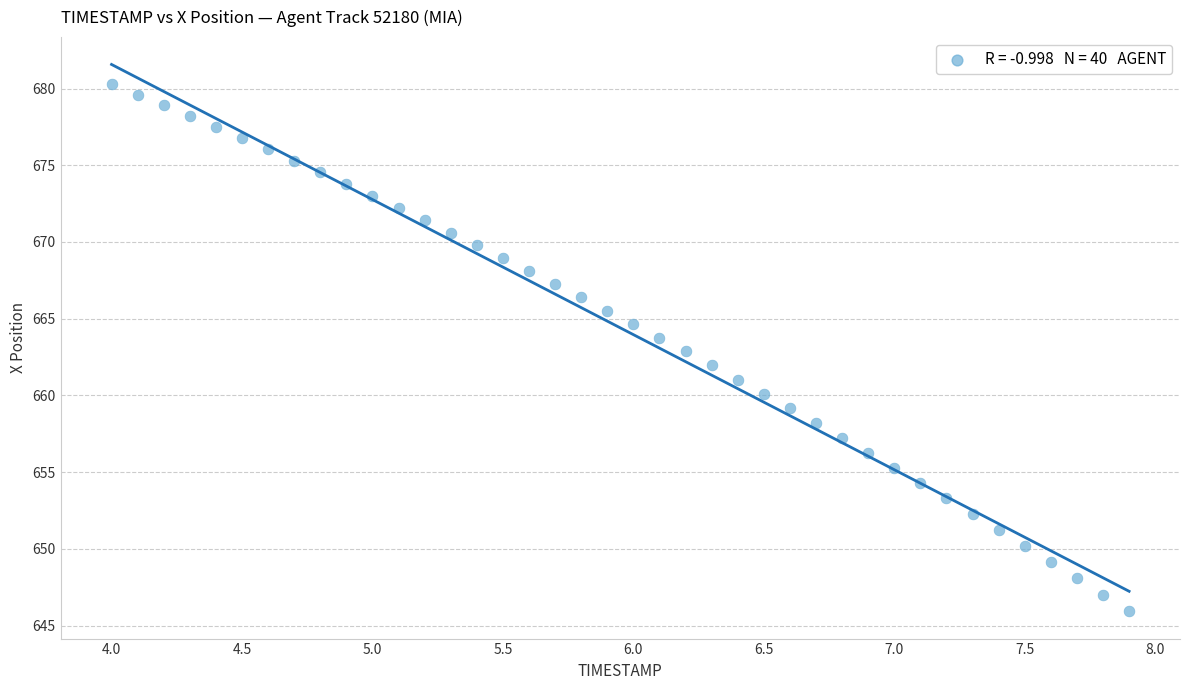

What is the range of Y values (max minus min)?

34.4